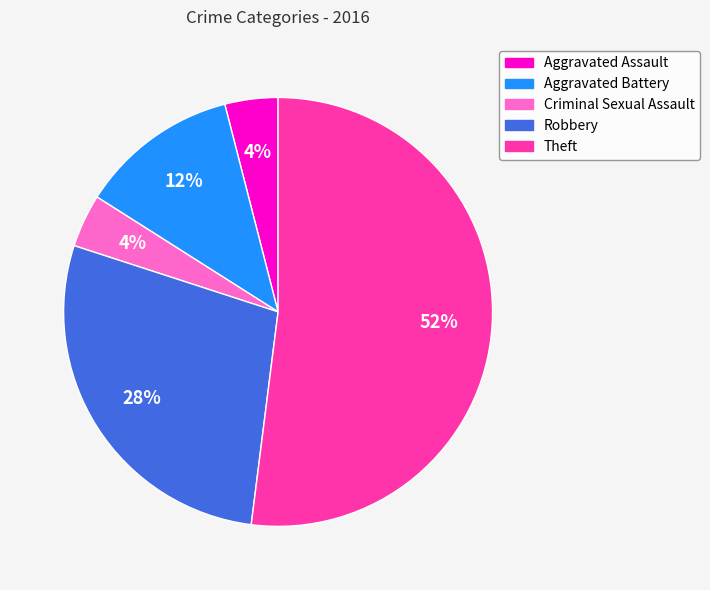

The Theft slice represents 44% of the pie. True or false?

False